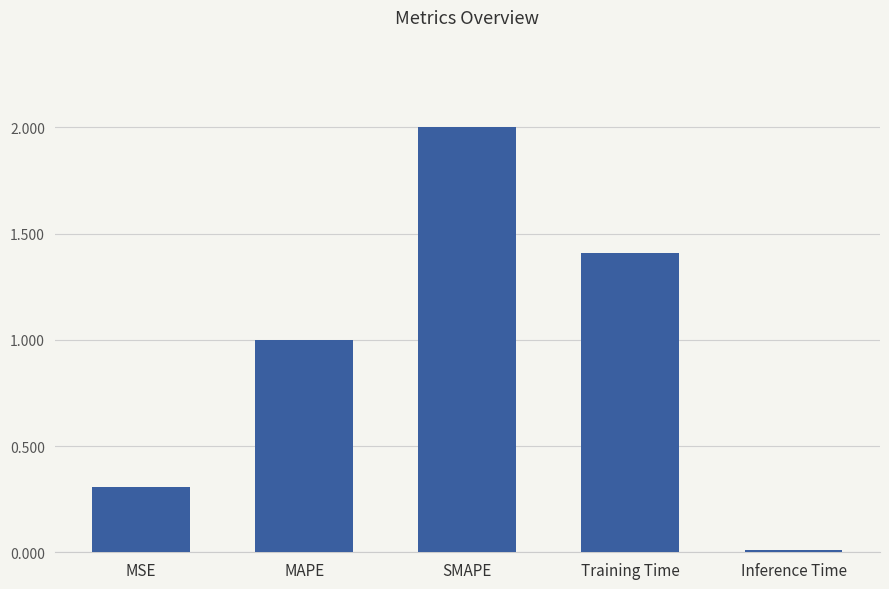

The value at Training Time is 1.4. True or false?

True